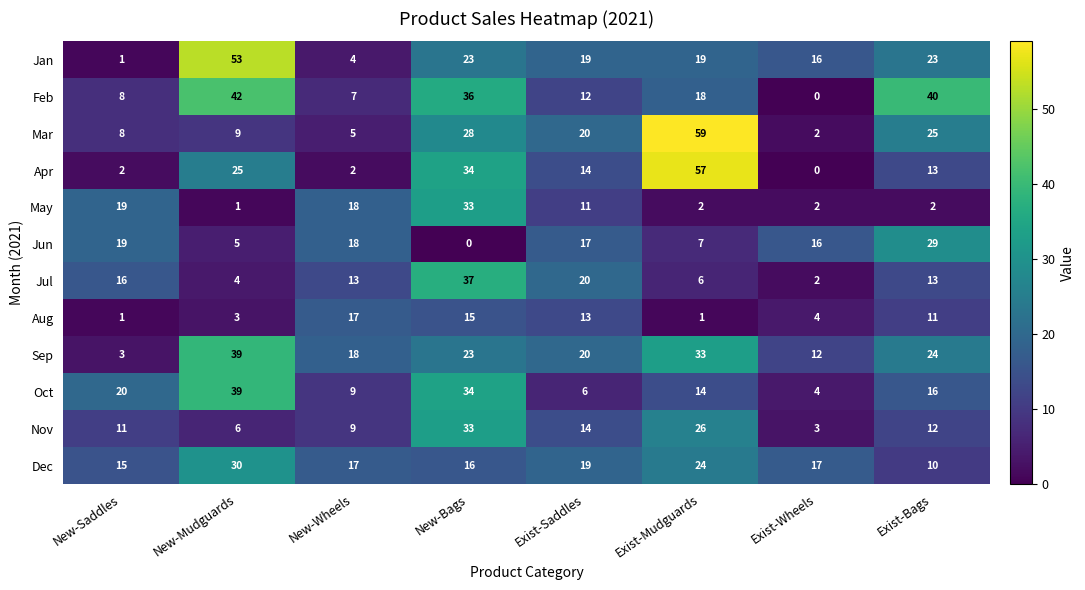

The value of Dec at Exist-Bags is 4. True or false?

False